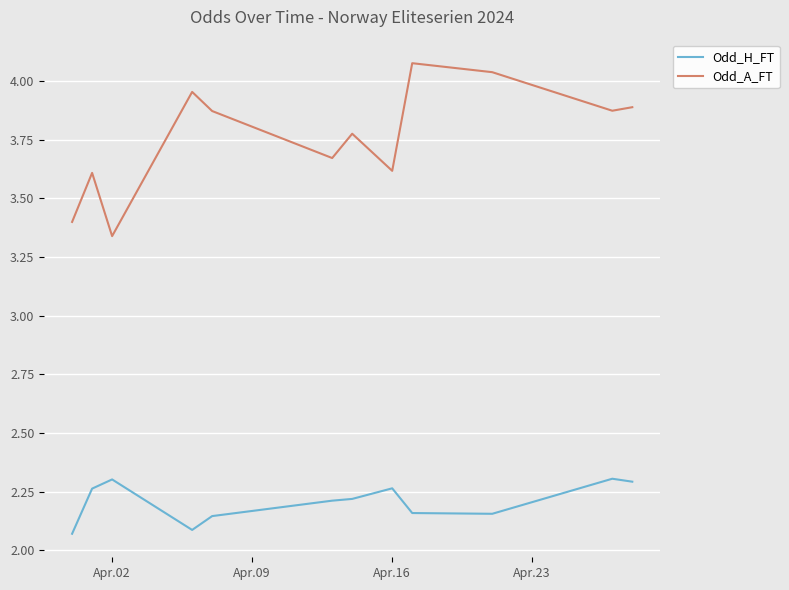

List the series in order of their overall mean, highest first.

Odd_A_FT, Odd_H_FT